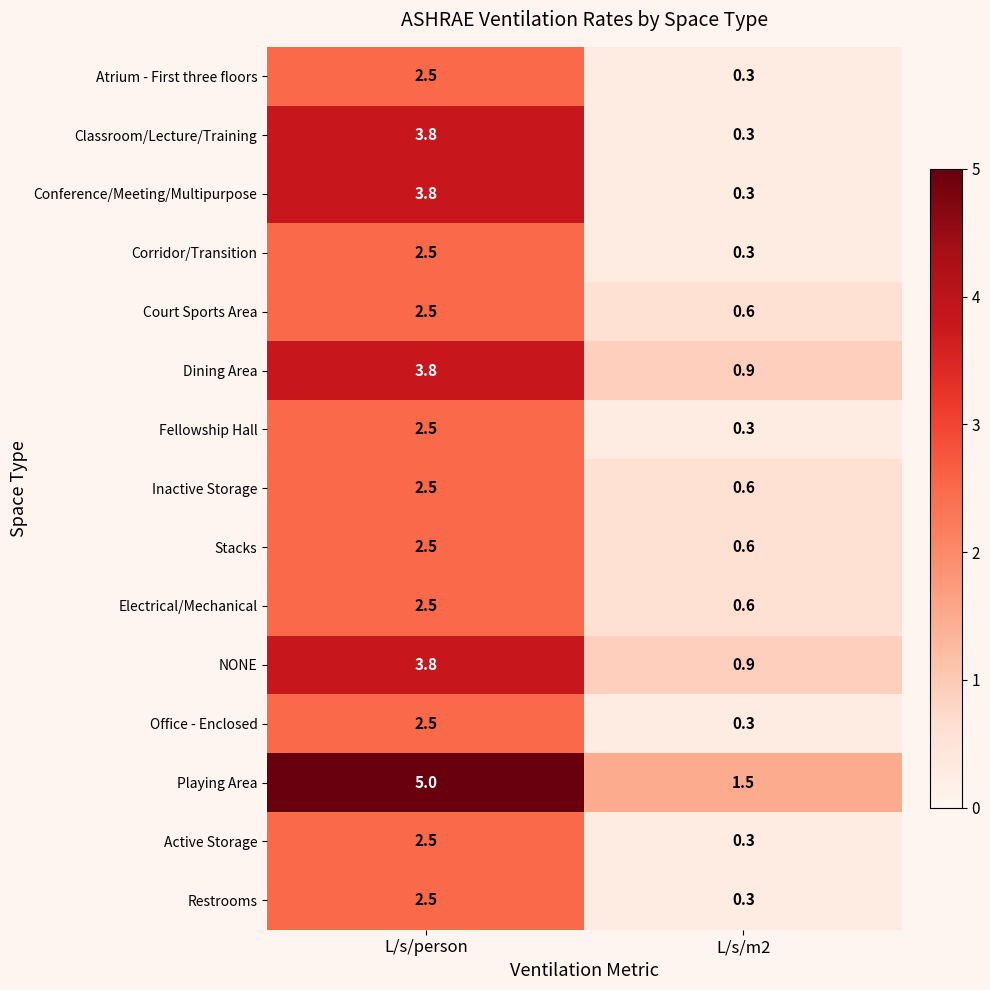

True or false: Court Sports Area has a value of 2.5 at L/s/person.

True